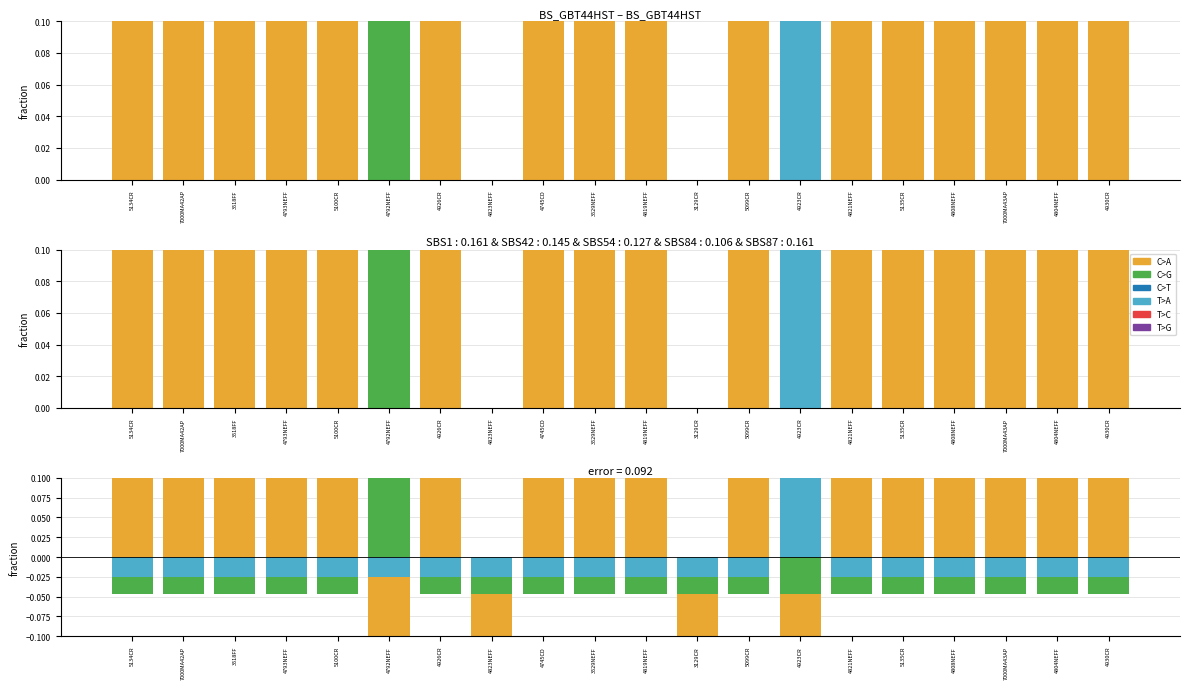

Where does the T>A series first go above 0?

4923CR